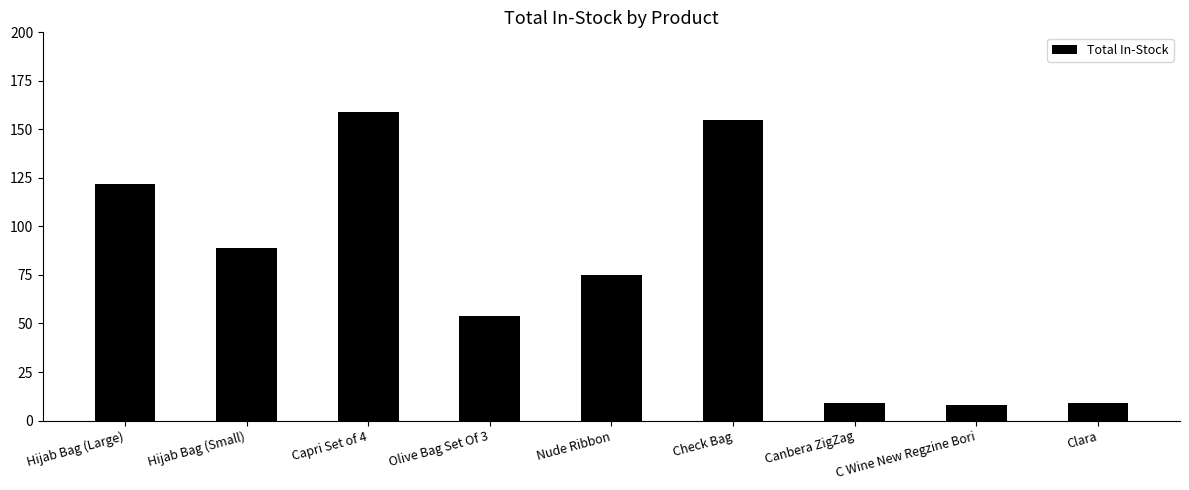

Is it true that the value at Capri Set of 4 is 159?

True